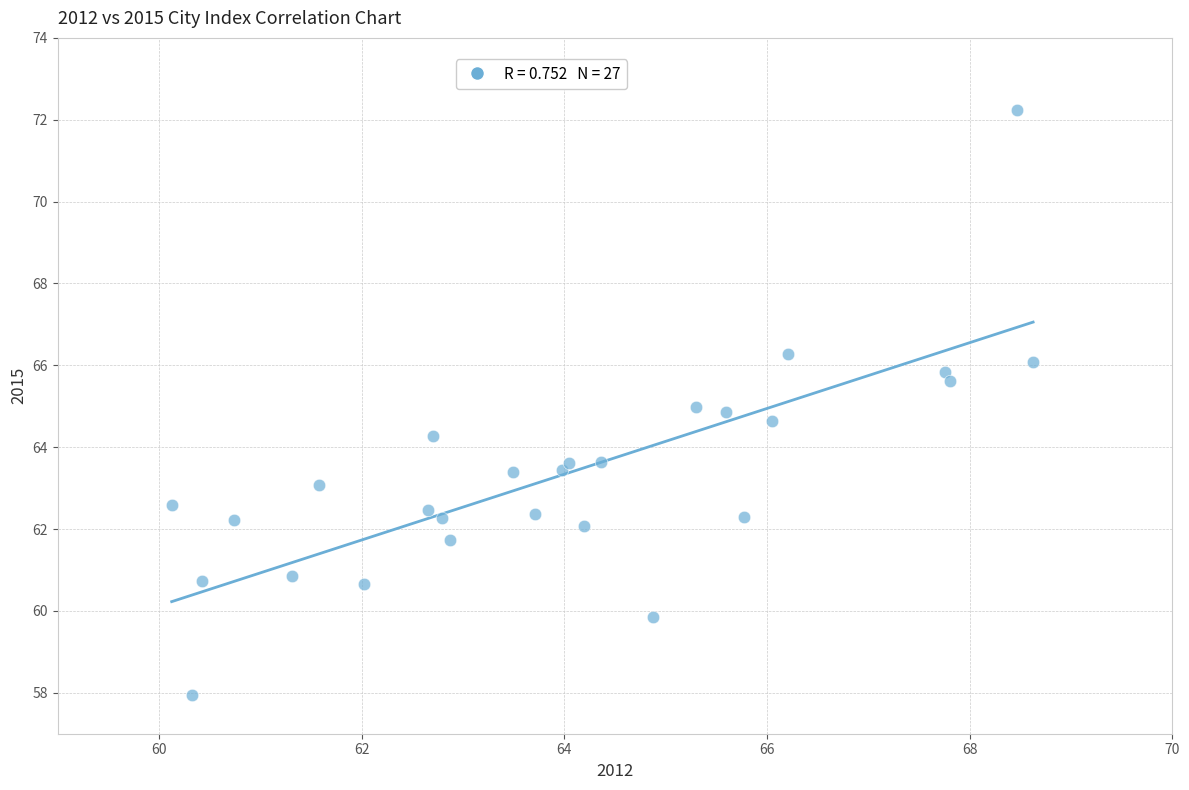

What is the range of Y values (max minus min)?

14.3